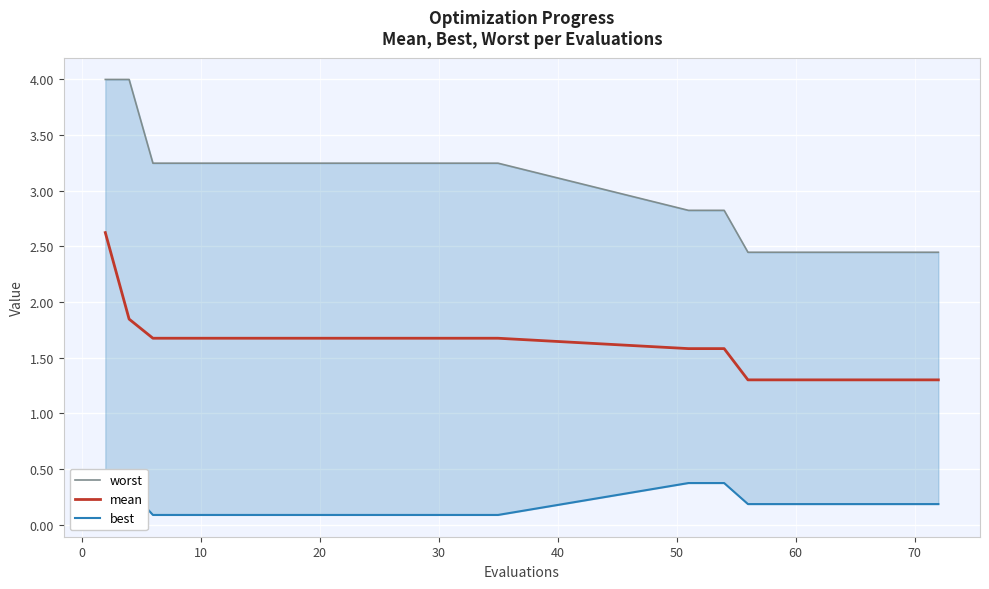

What is the maximum value shown in the chart?

4.0